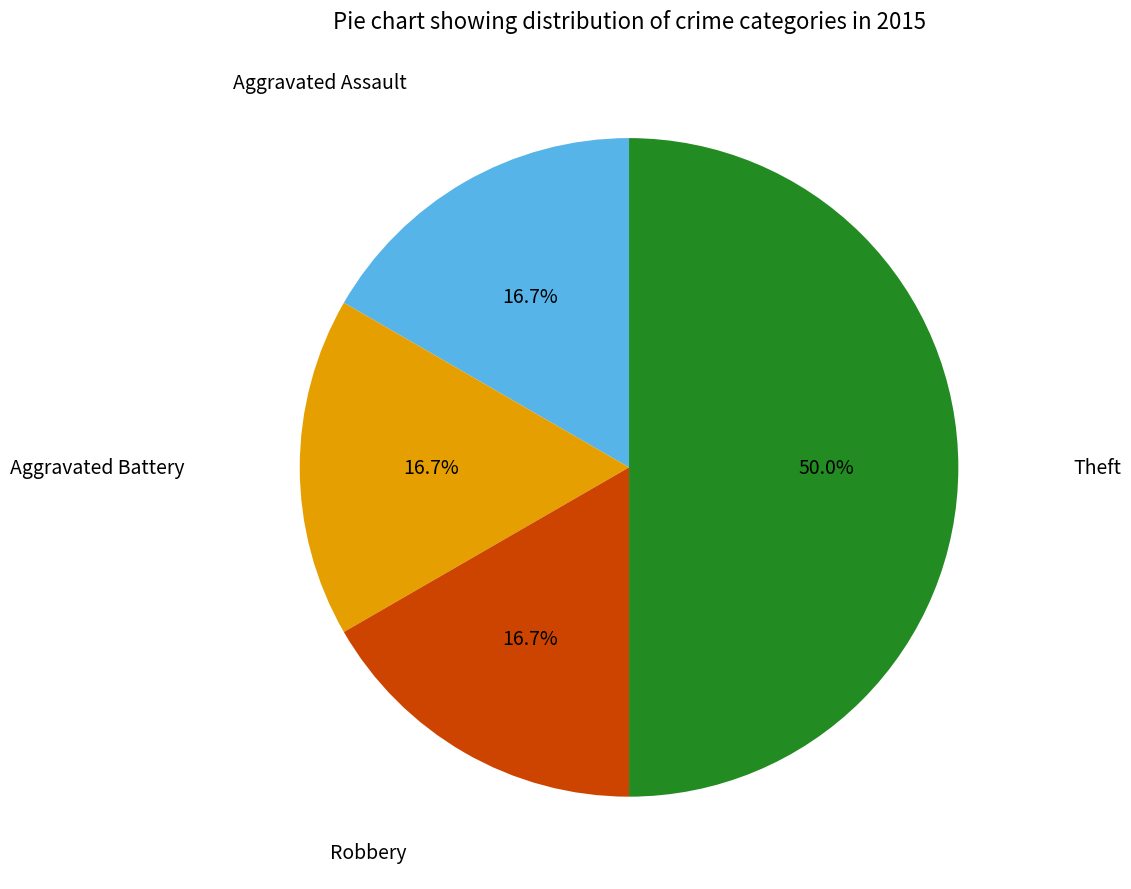

How many segments does this pie chart have?

4